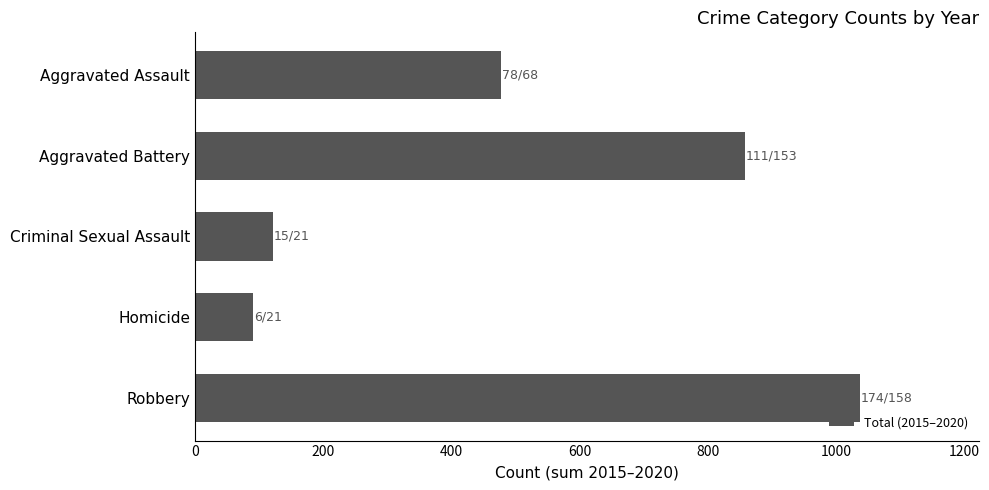

List the labels in order of value, smallest first.

Homicide, Criminal Sexual Assault, Aggravated Assault, Aggravated Battery, Robbery